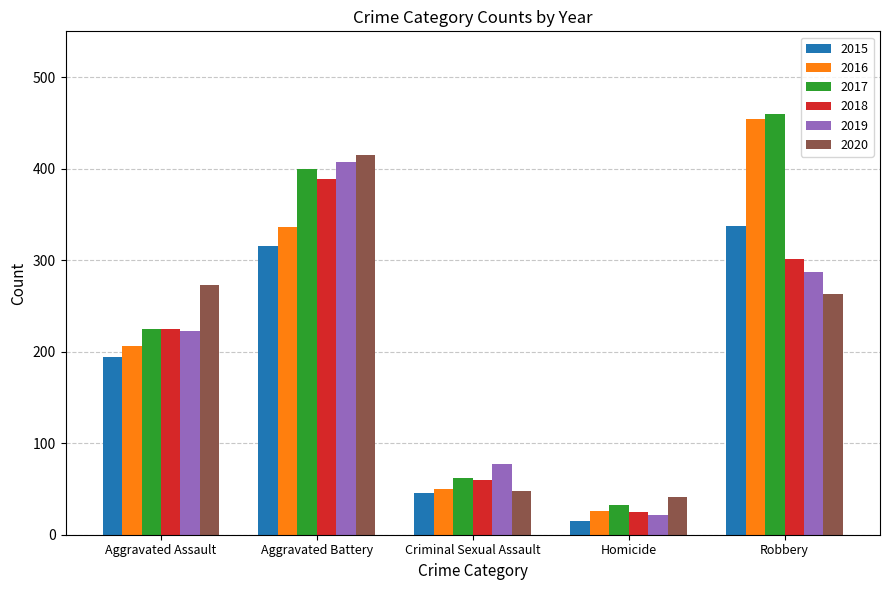

The 2018 series shows 389 at Aggravated Battery. True or false?

True